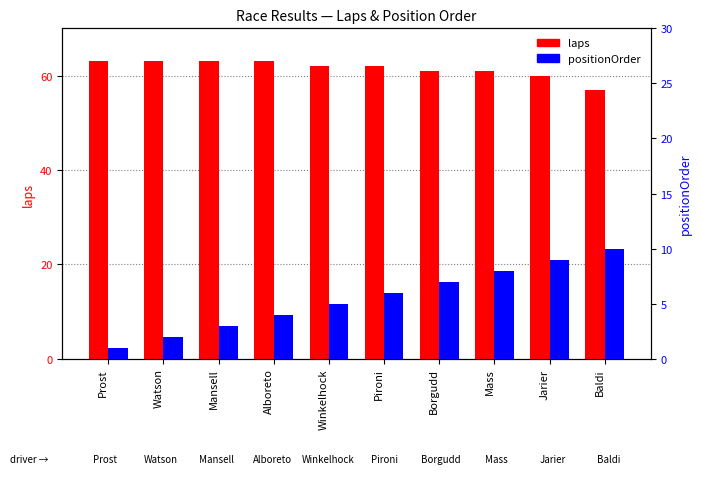

True or false: laps has a value of 61 at Borgudd.

True